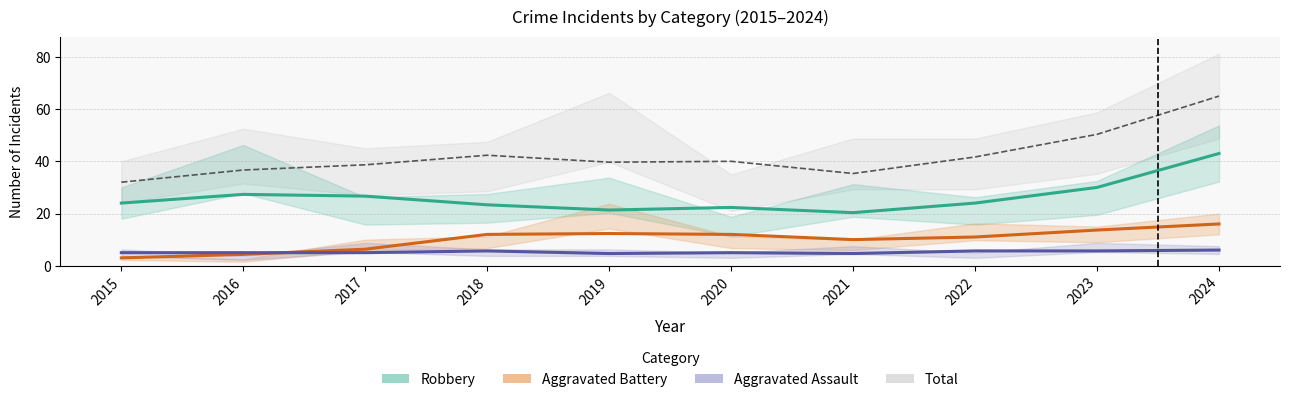

Which series has the largest range (max minus min)?

Total